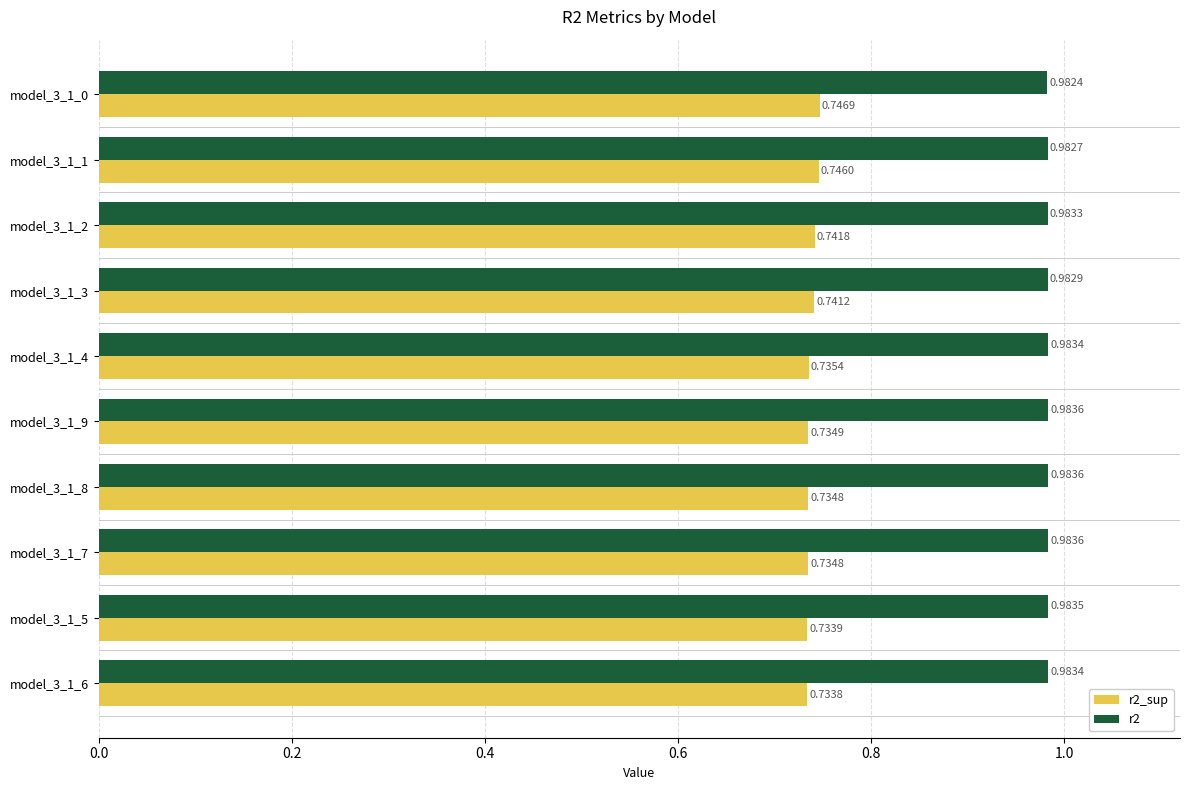

What is the total value across all series at model_3_1_5?

1.7